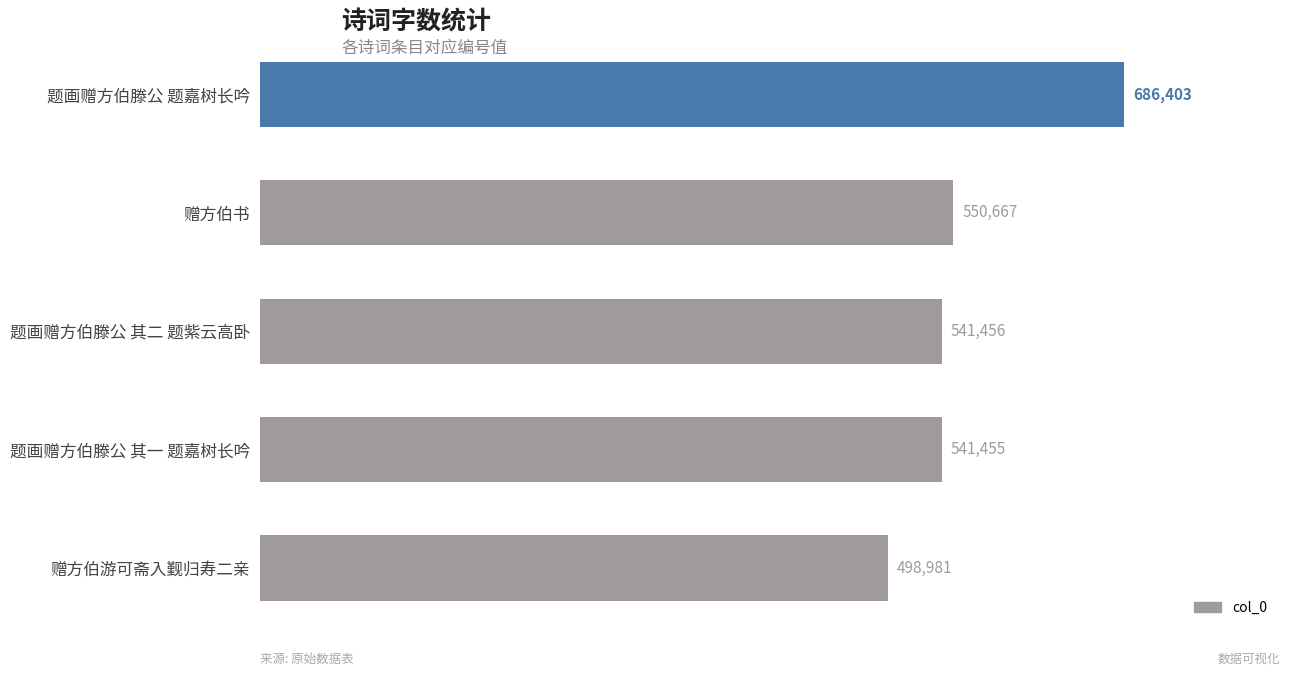

What is the sum of all values?

2818962